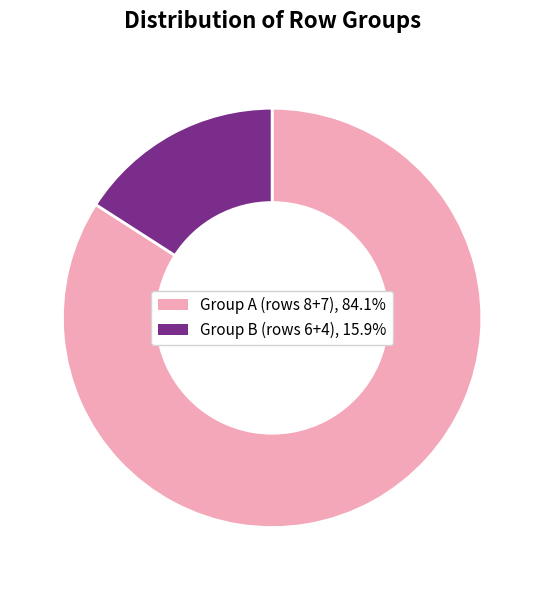

Is there a majority slice in this chart?

Yes